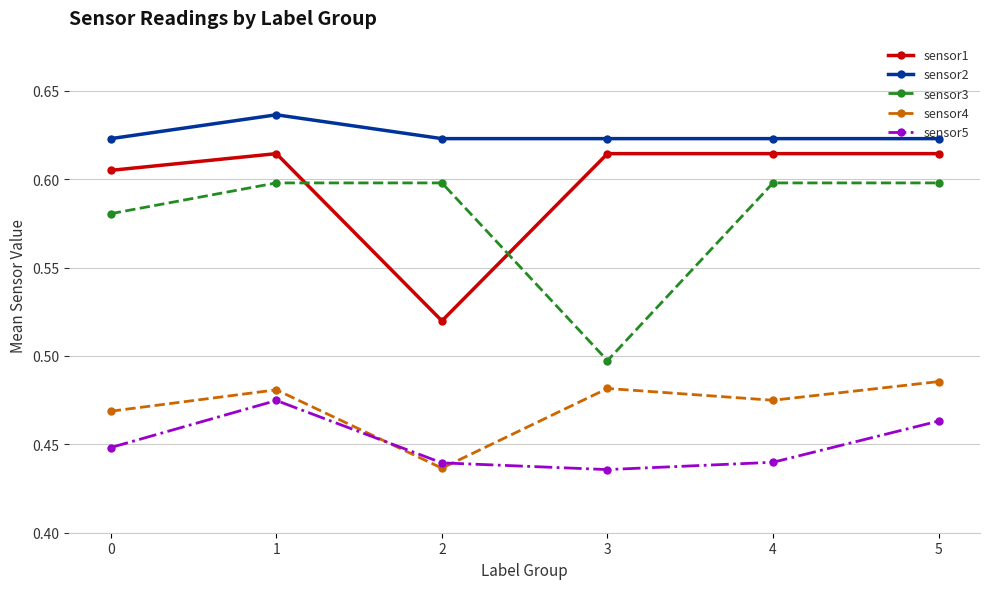

Between 3 and 4, which series saw the biggest shift?

sensor3